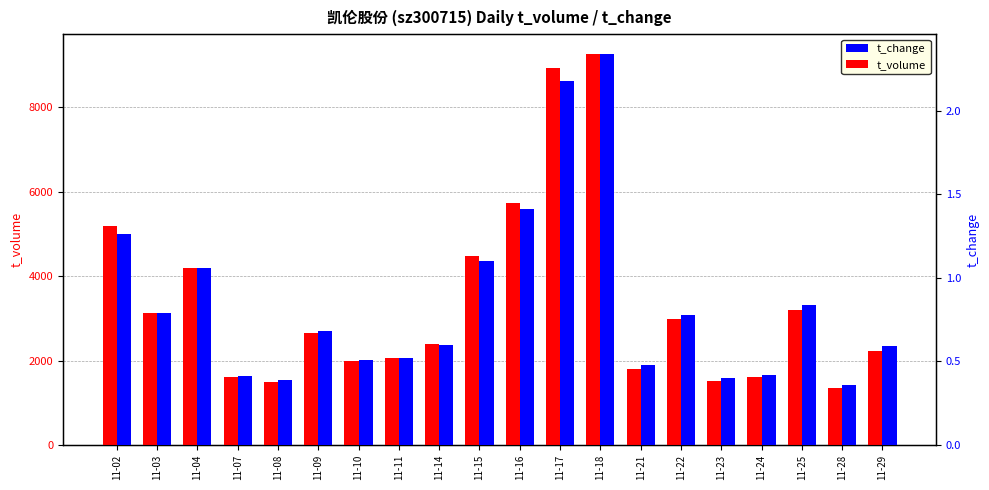

The t_change series shows 1.1 at 11-04. True or false?

True